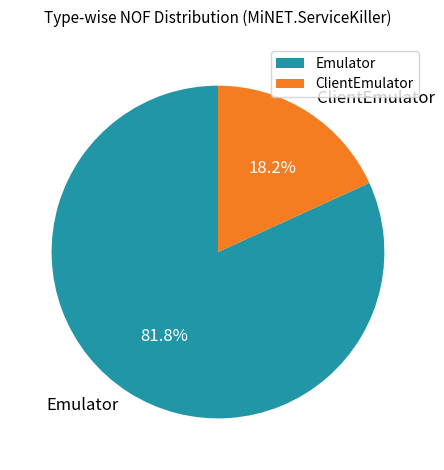

The ClientEmulator slice represents 9% of the pie. True or false?

False